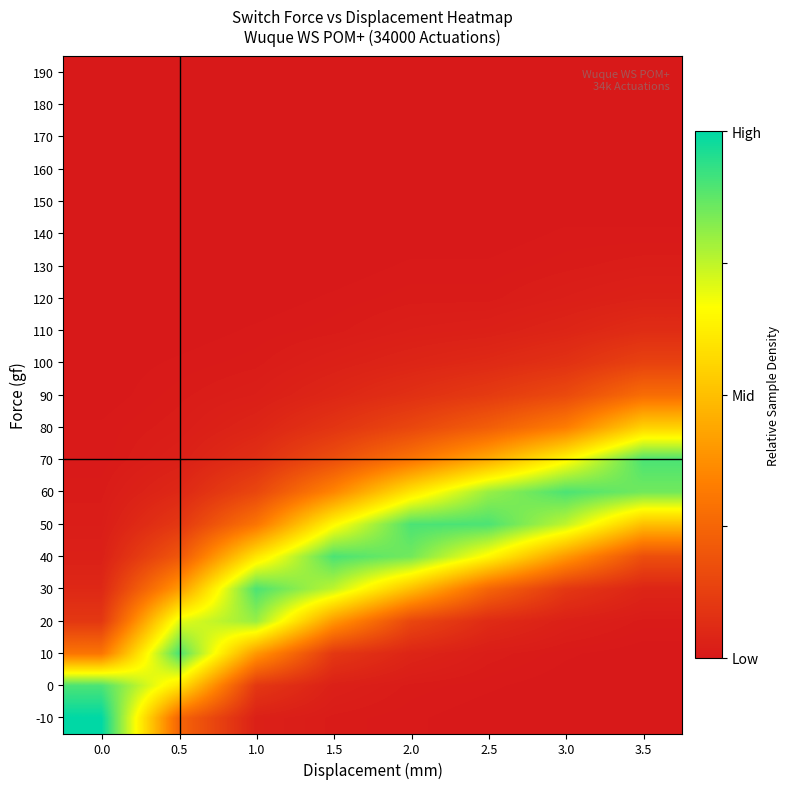

At which category is the sum across all series the highest?

2.0